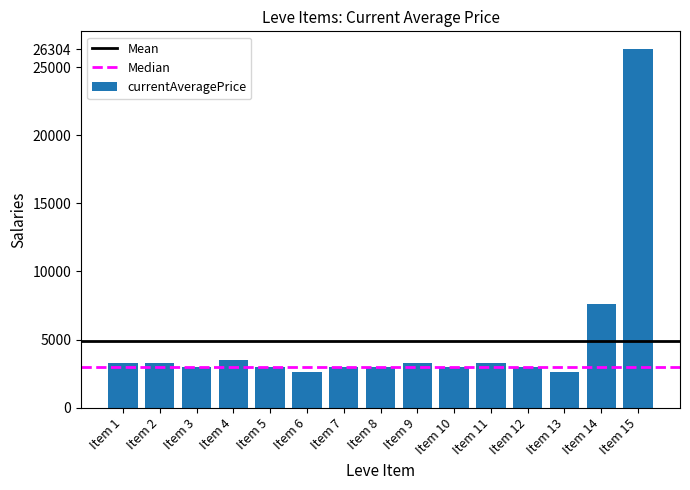

Is it true that the value at Item 13 is 2658?

True